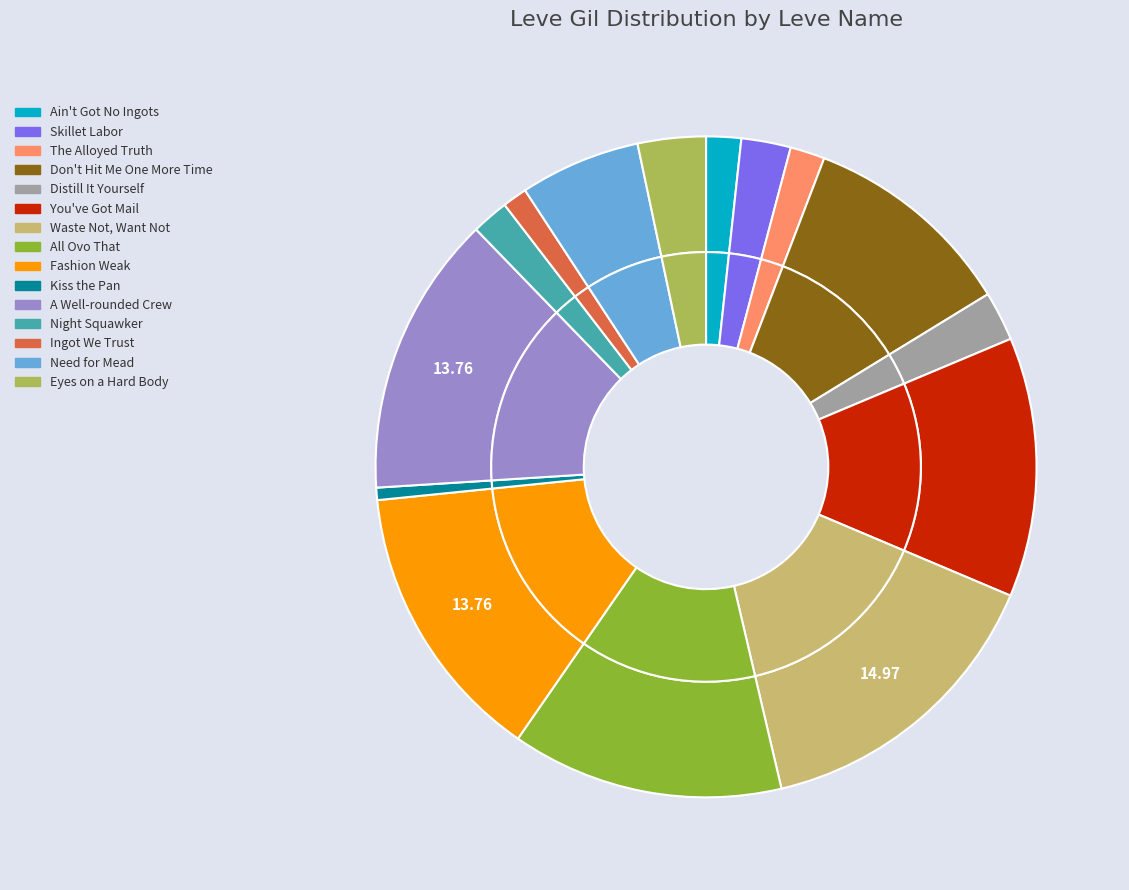

Does Ingot We Trust represent more than half of the total?

No